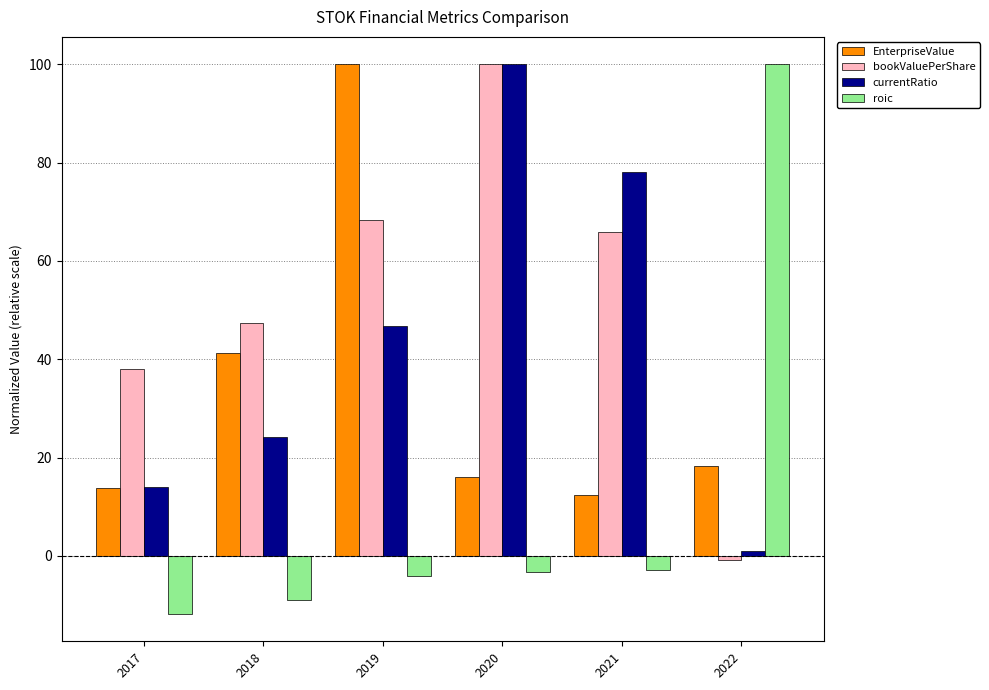

What is the highest value of the bookValuePerShare series?

100.0